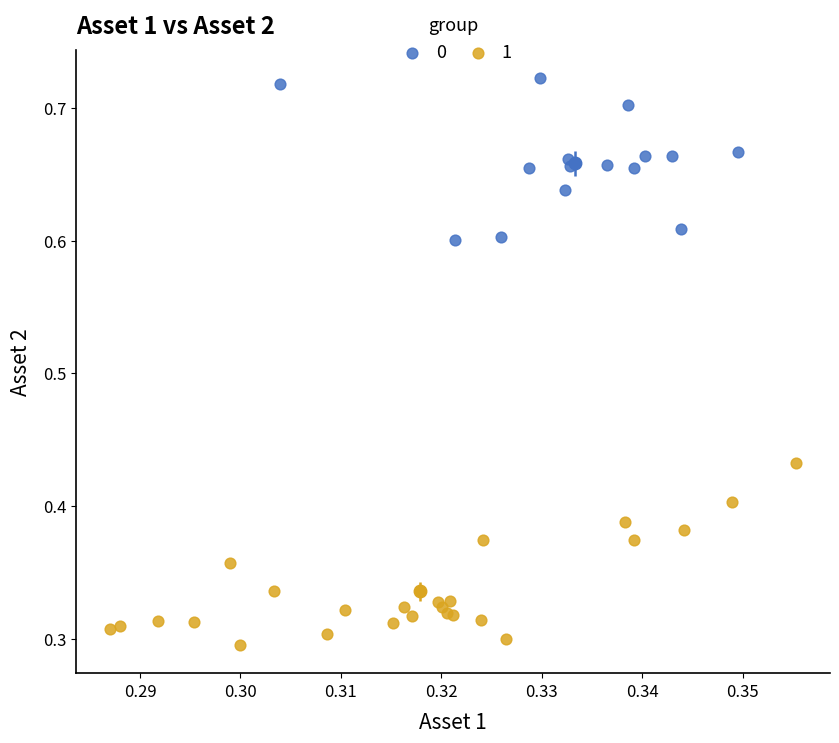

What are all the series names shown in the legend?

0, 1